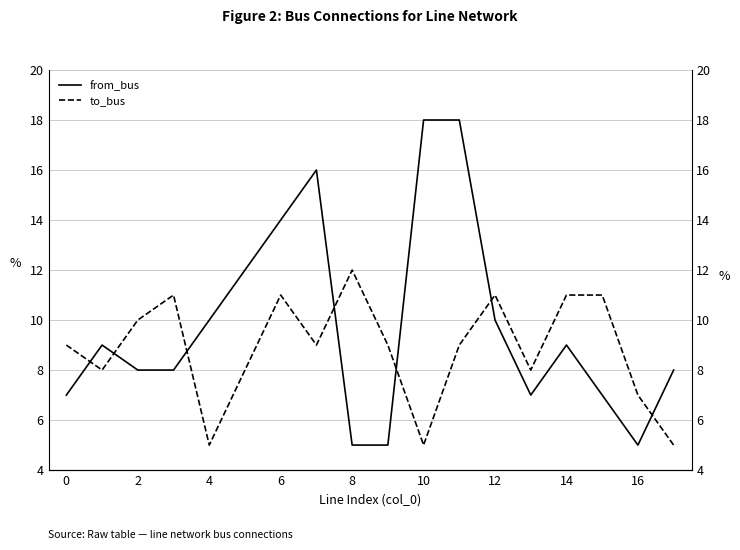

Rank the series at 10 from lowest to highest value.

to_bus, from_bus